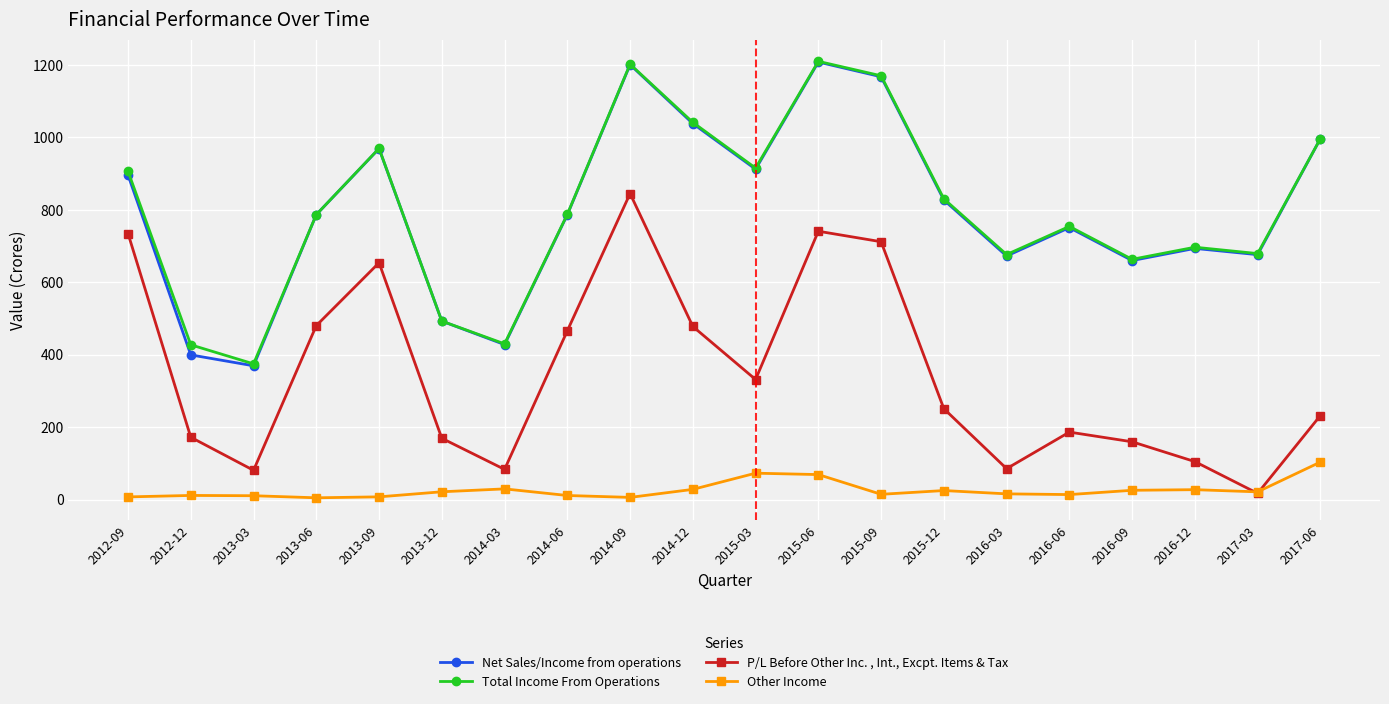

How many data points in Net Sales/Income from operations are above 786?

11